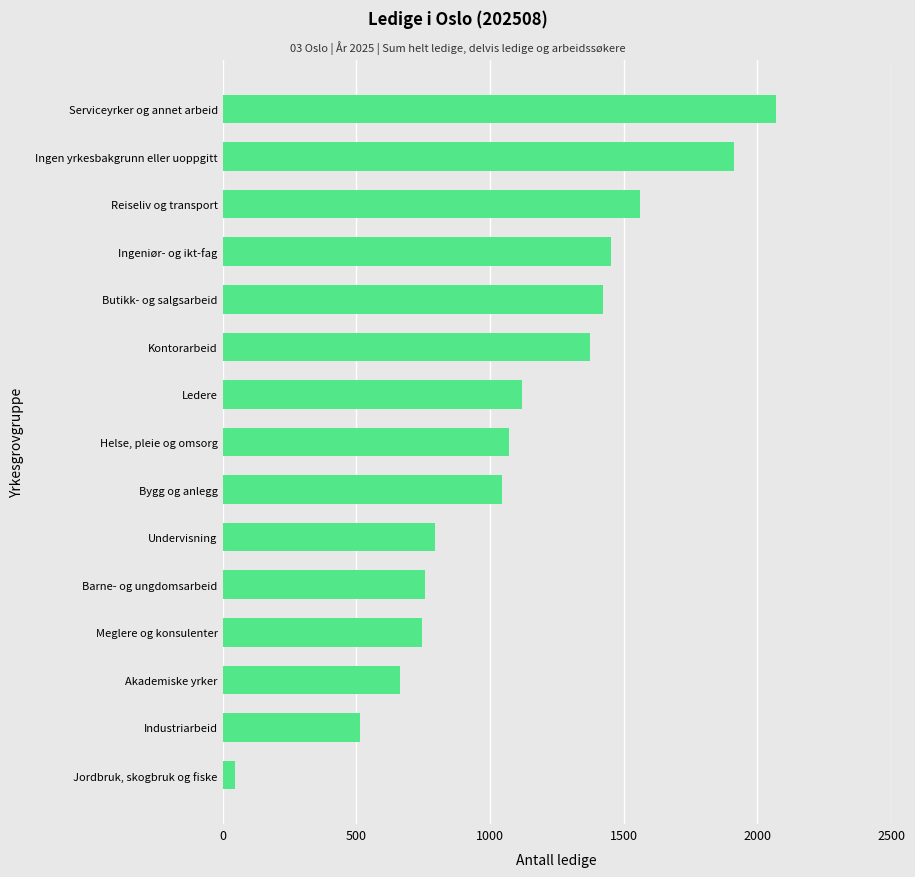

Are the bars horizontal?

Yes